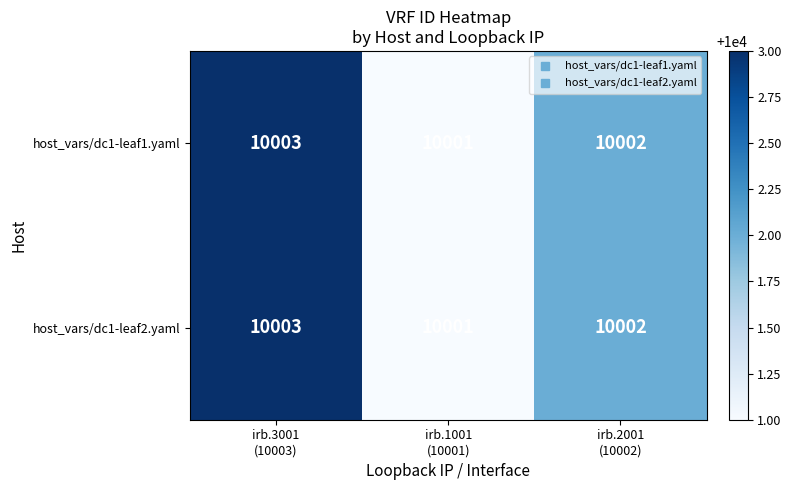

What is the average value of the host_vars/dc1-leaf2.yaml series?

10002